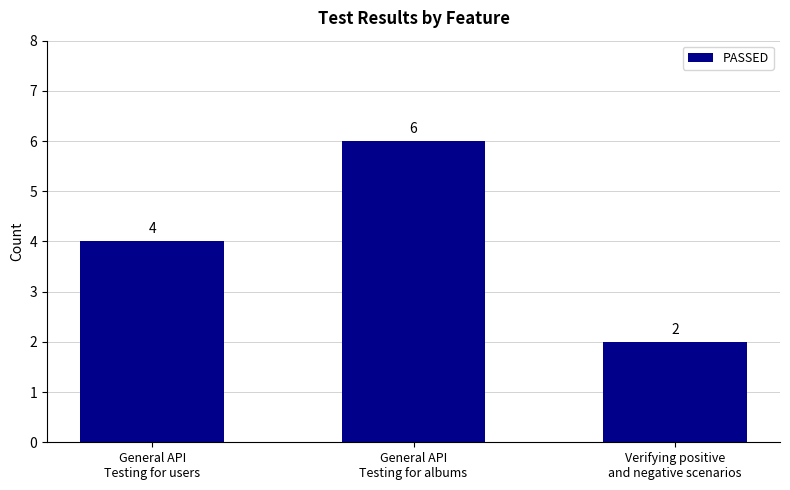

Are the bars grouped side by side (vs. stacked)?

No